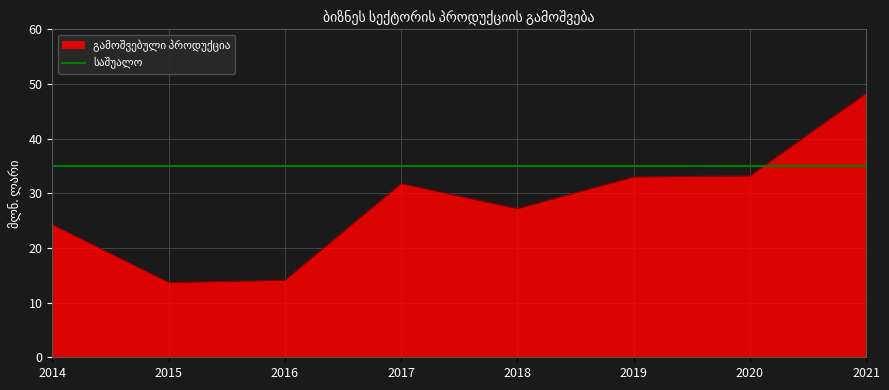

Where is the first local minimum?

2015